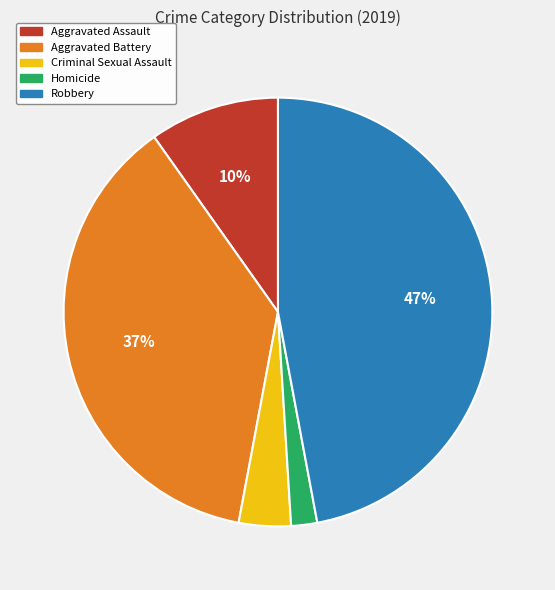

What is the largest slice in the pie chart?

Robbery